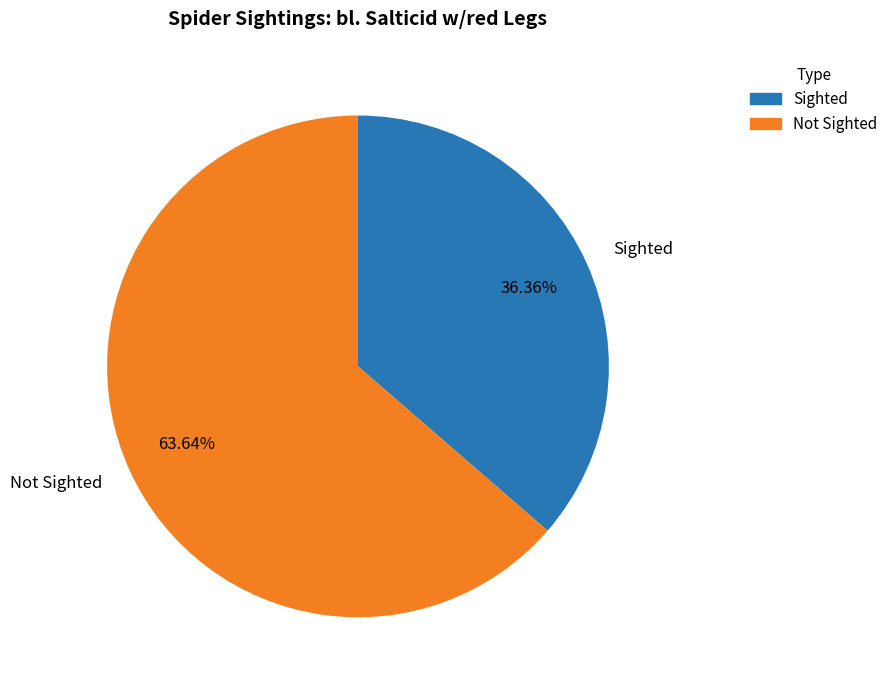

What is the smallest slice in the pie chart?

Sighted